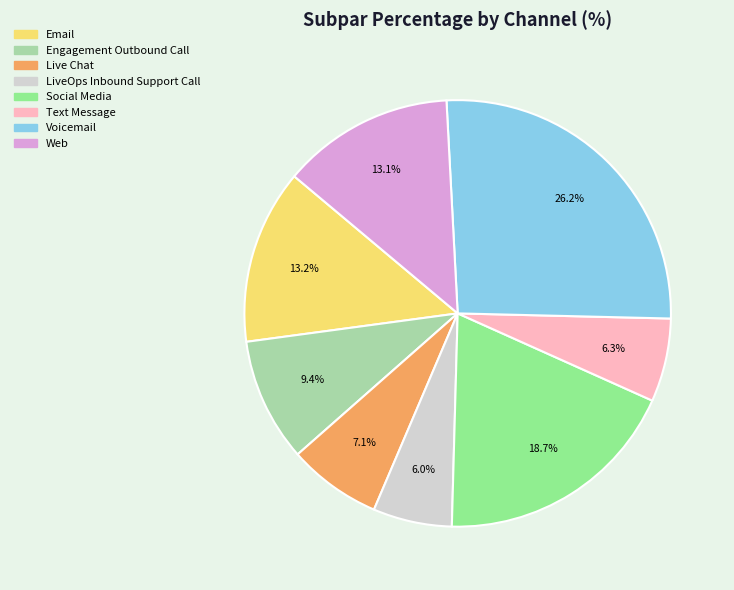

Combined, do LiveOps Inbound Support Call and Text Message account for over 50%?

No